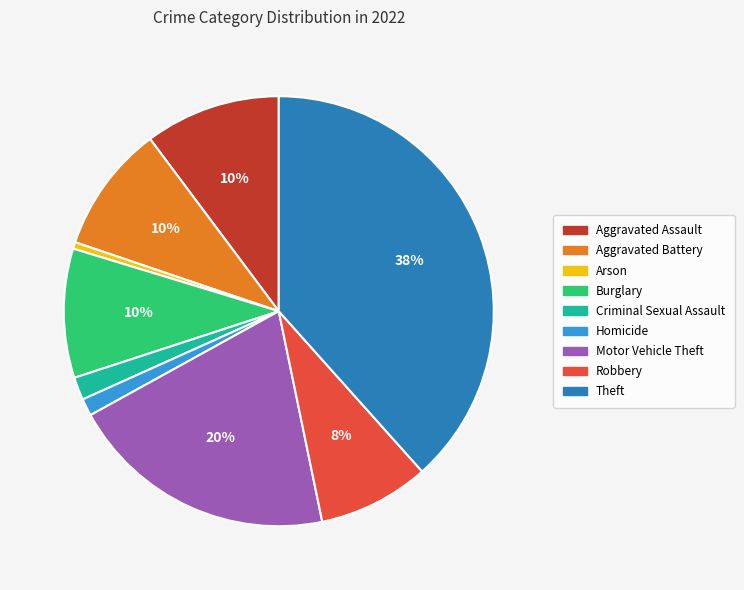

To the nearest percent, what is the difference between the Robbery and Theft slice percentages?

30%